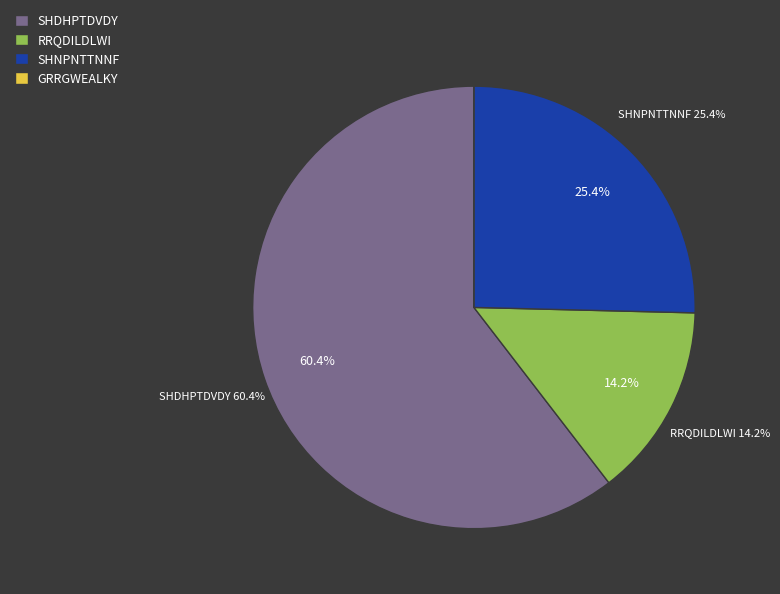

Between RRQDILDLWI and SHDHPTDVDY, which is larger?

SHDHPTDVDY